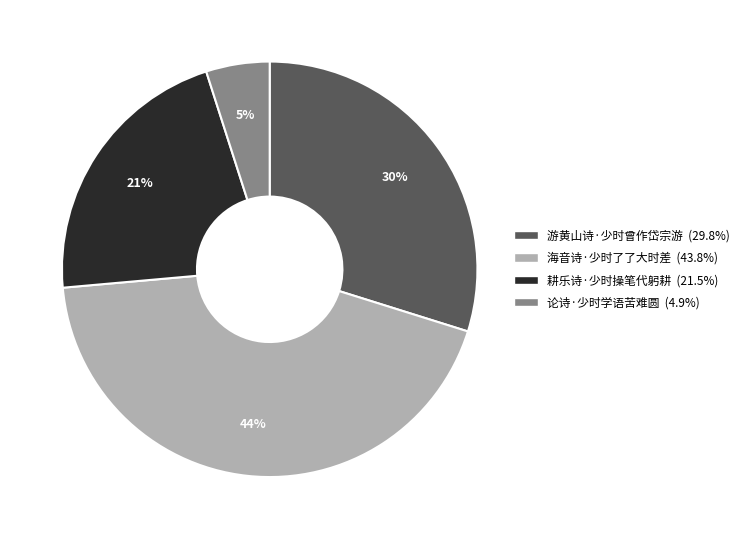

Which has a higher value, 论诗·少时学语苦难圆 or 耕乐诗·少时操笔代躬耕?

耕乐诗·少时操笔代躬耕